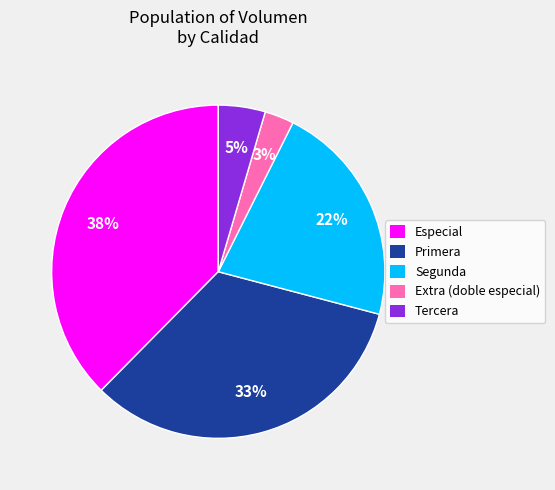

To the nearest percent, what is the average slice percentage?

20%